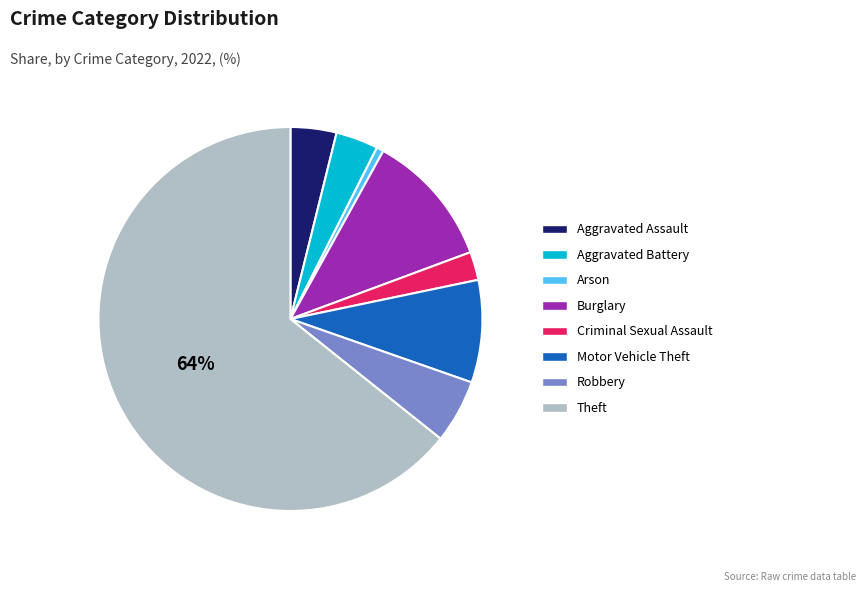

What is the largest slice in the pie chart?

Theft